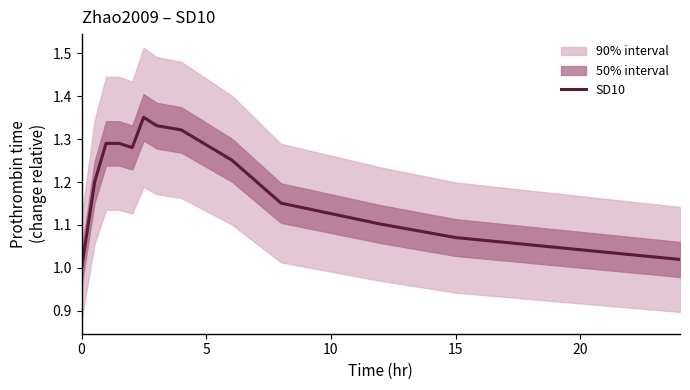

What is the maximum value shown in the chart?

1.4